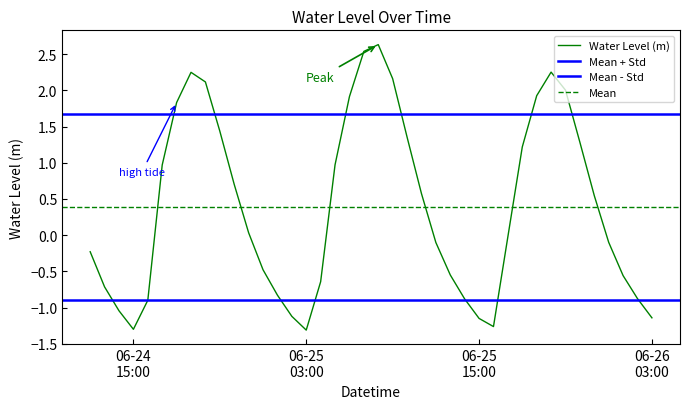

True or false: the data shows -0.6 at 2024-06-25 16:00:00.

False